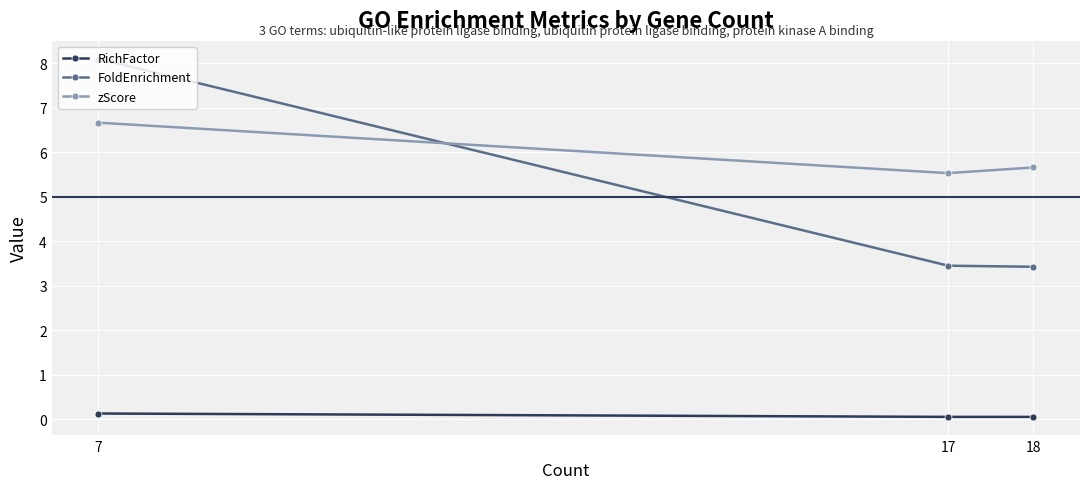

Reading right to left, what are all the values shown in this chart?

RichFactor: 7=0.1	17=0.1	18=0.1
FoldEnrichment: 7=8.1	17=3.5	18=3.4
zScore: 7=6.7	17=5.5	18=5.7